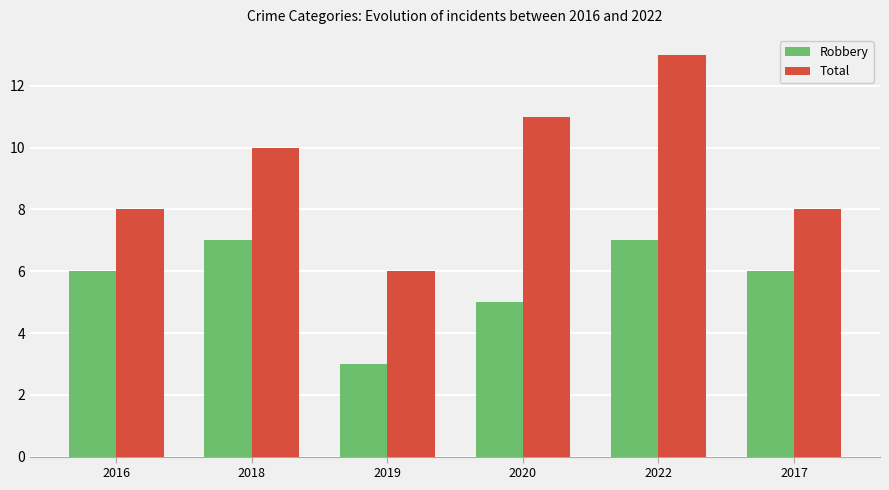

Count the Robbery values in the range 5 to 7.

5